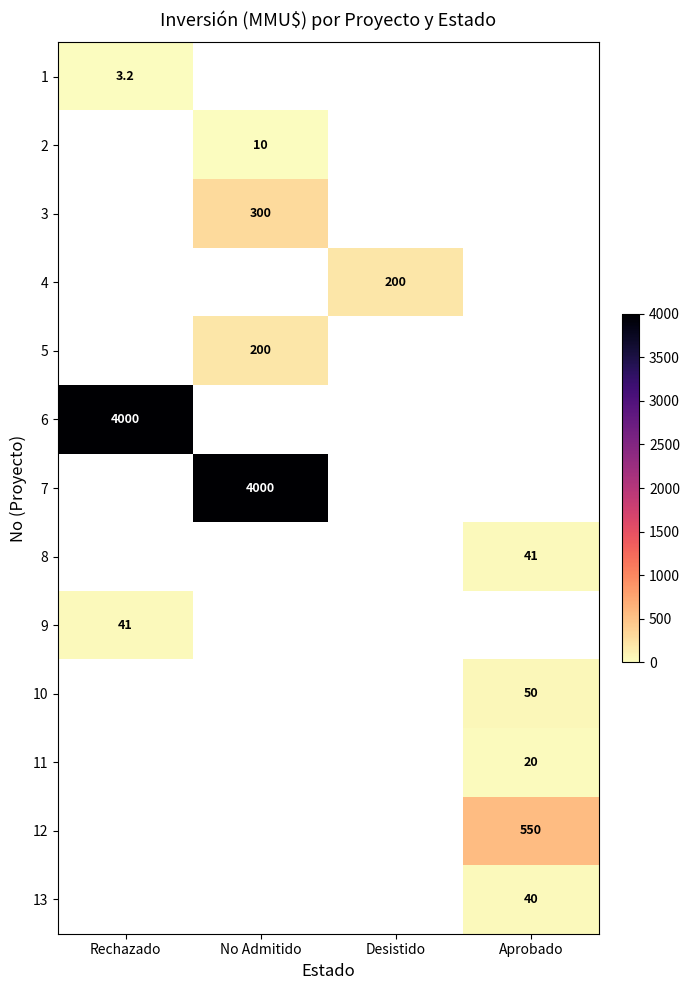

What is the maximum value shown in the chart?

4000.0